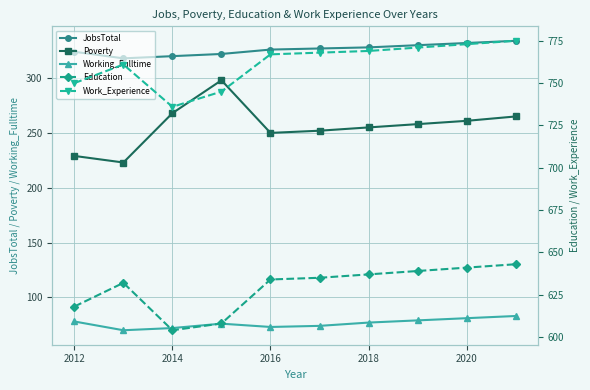

True or false: Work_Experience has more than 2 points higher than both neighbors.

False